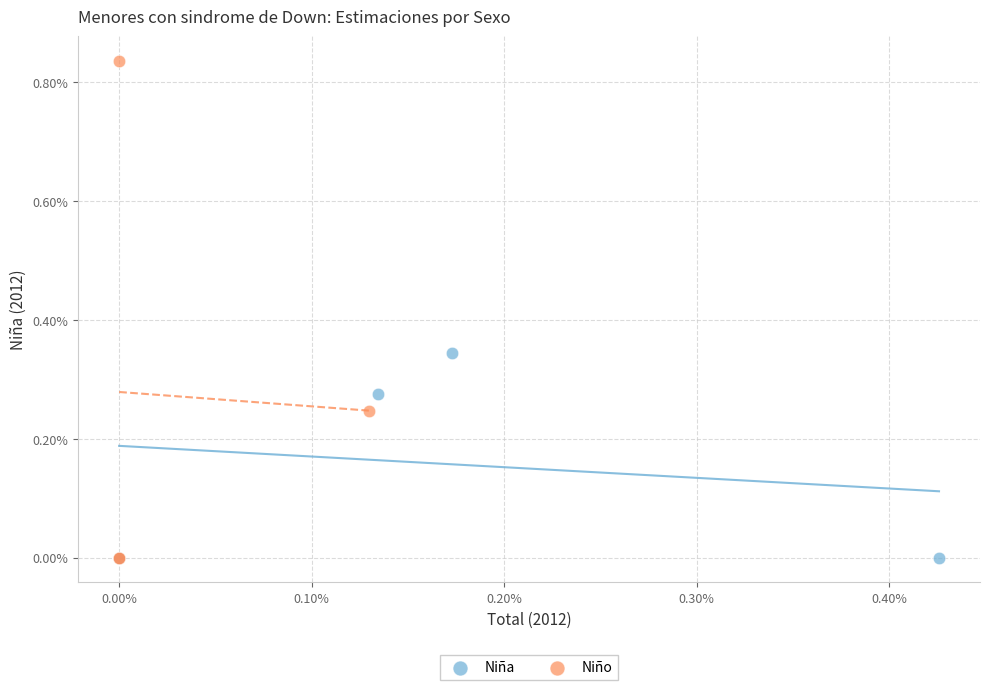

What are all the series names shown in the legend?

Niña, Niño